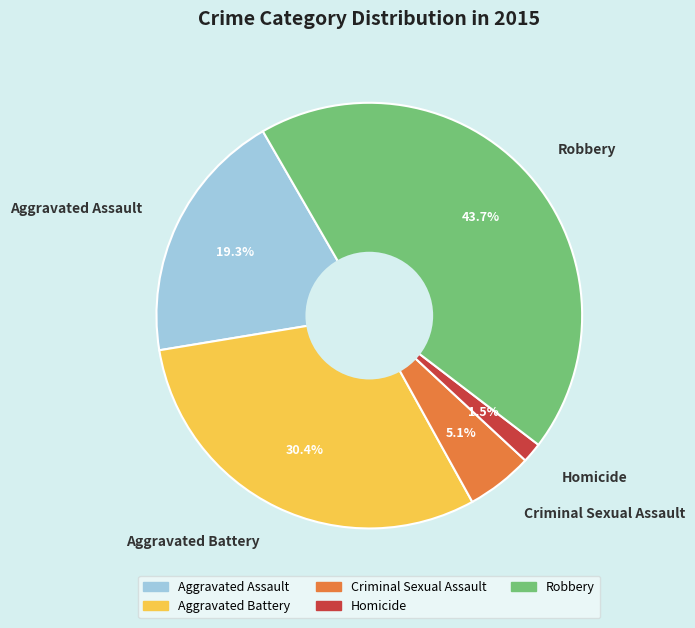

Rank the categories by value from highest to lowest.

Robbery, Aggravated Battery, Aggravated Assault, Criminal Sexual Assault, Homicide